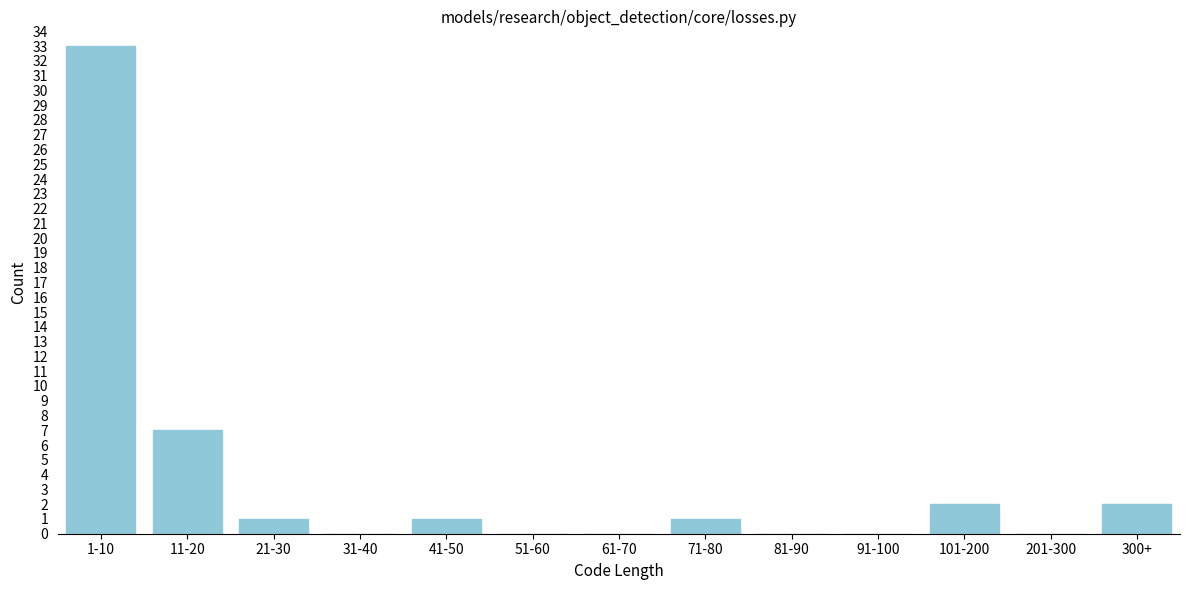

Reading left to right, extract all data points from this chart.

1-10=33	11-20=7	21-30=1	31-40=0	41-50=1	51-60=0	61-70=0	71-80=1	81-90=0	91-100=0	101-200=2	201-300=0	300+=2